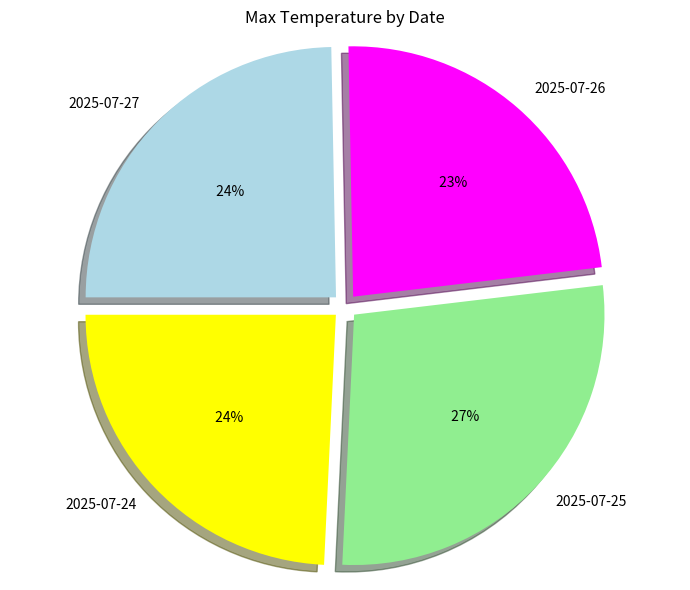

Is there a majority slice in this chart?

No